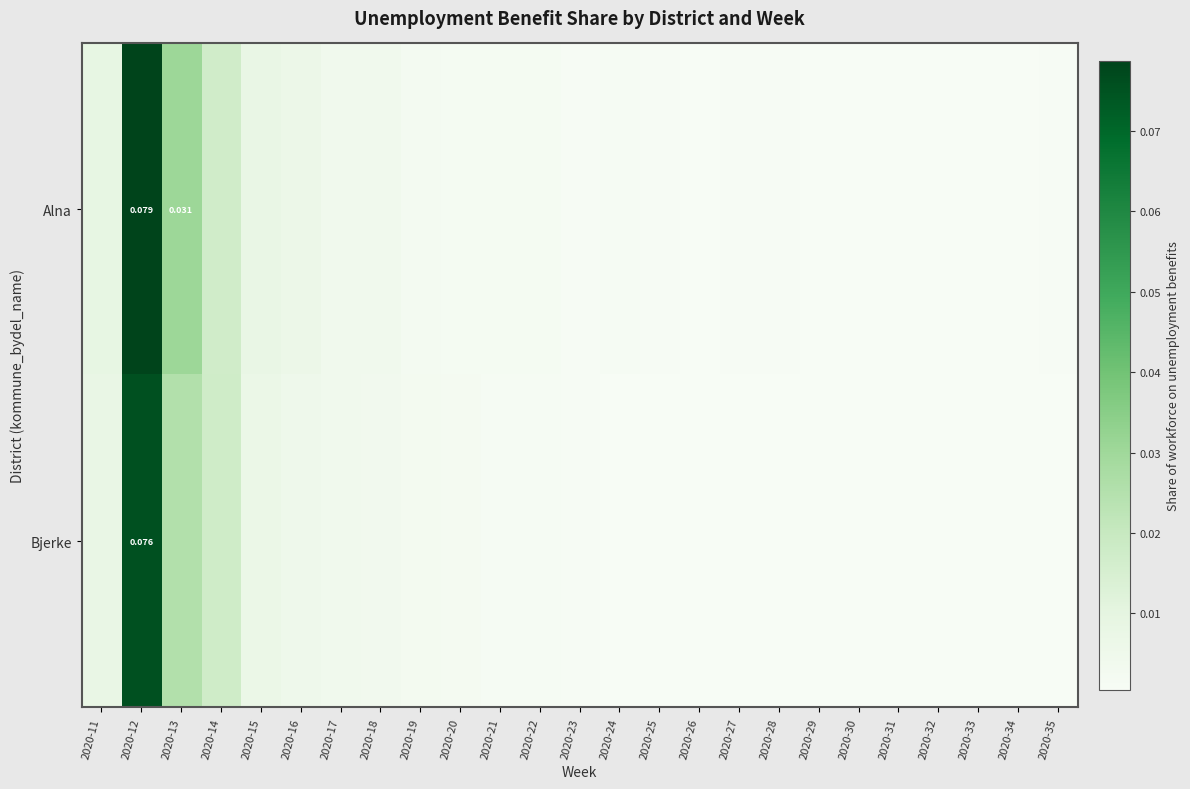

The value of Alna at 2020-21 is 0.0. True or false?

False